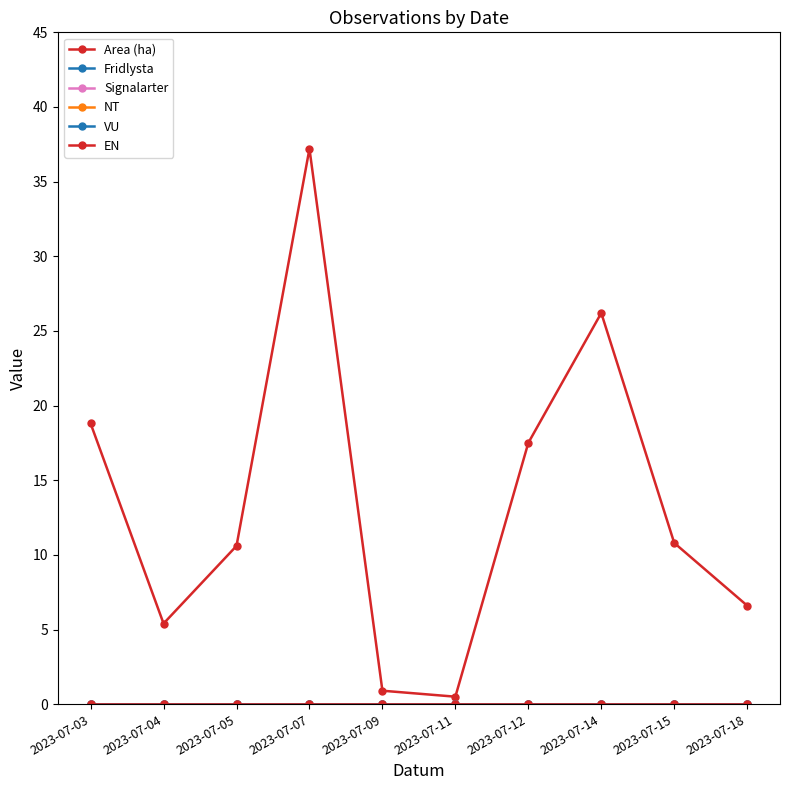

What is the total value across all series at 2023-07-05?

10.6